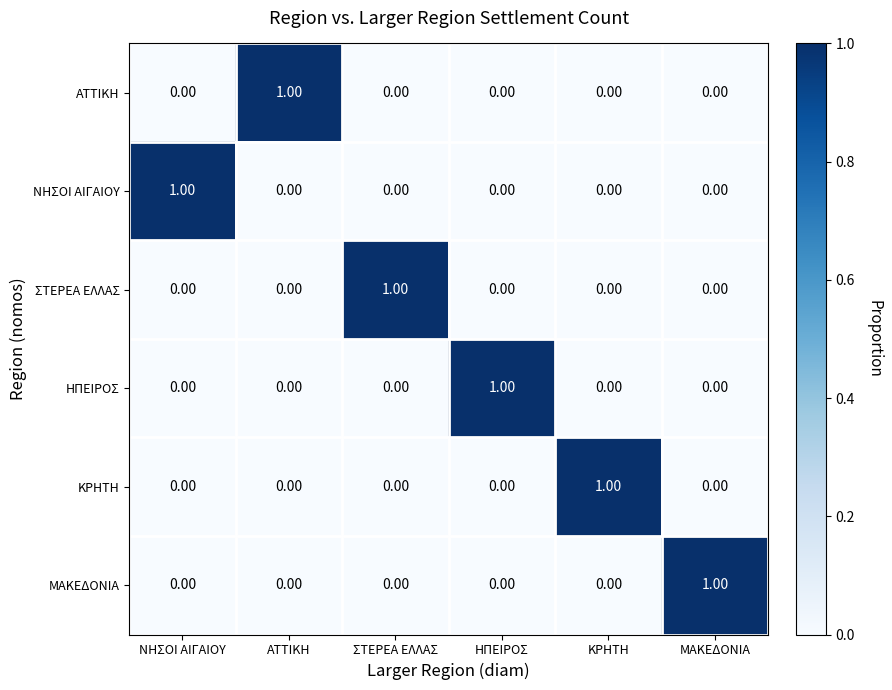

Which category has the highest value in the ΑΤΤΙΚΗ series?

ΑΤΤΙΚΗ